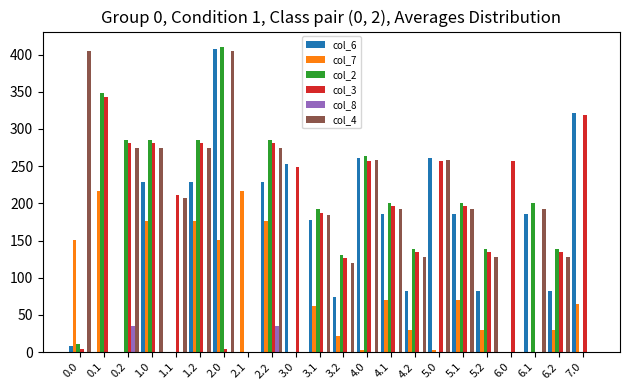

The value of col_8 at 0.1 is 0.0. True or false?

True